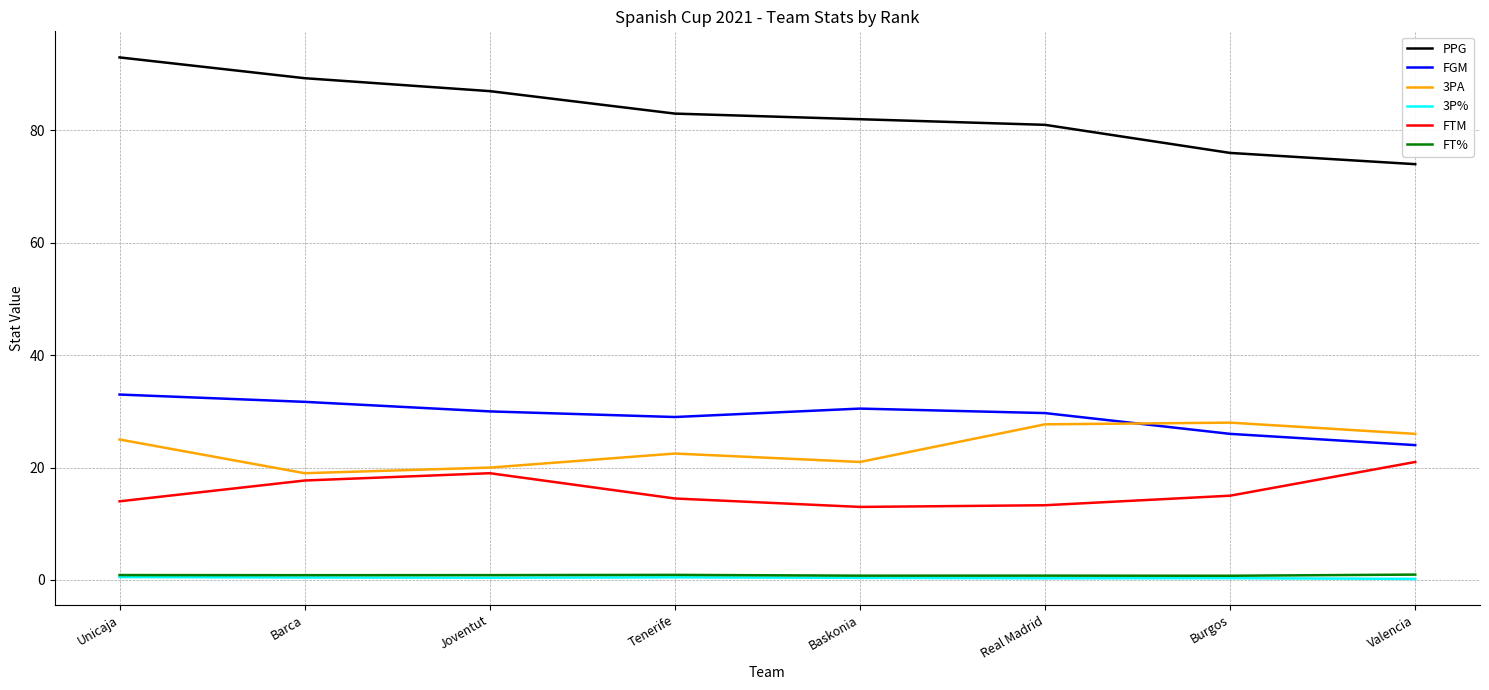

At which category does FTM reach its first local peak?

Joventut